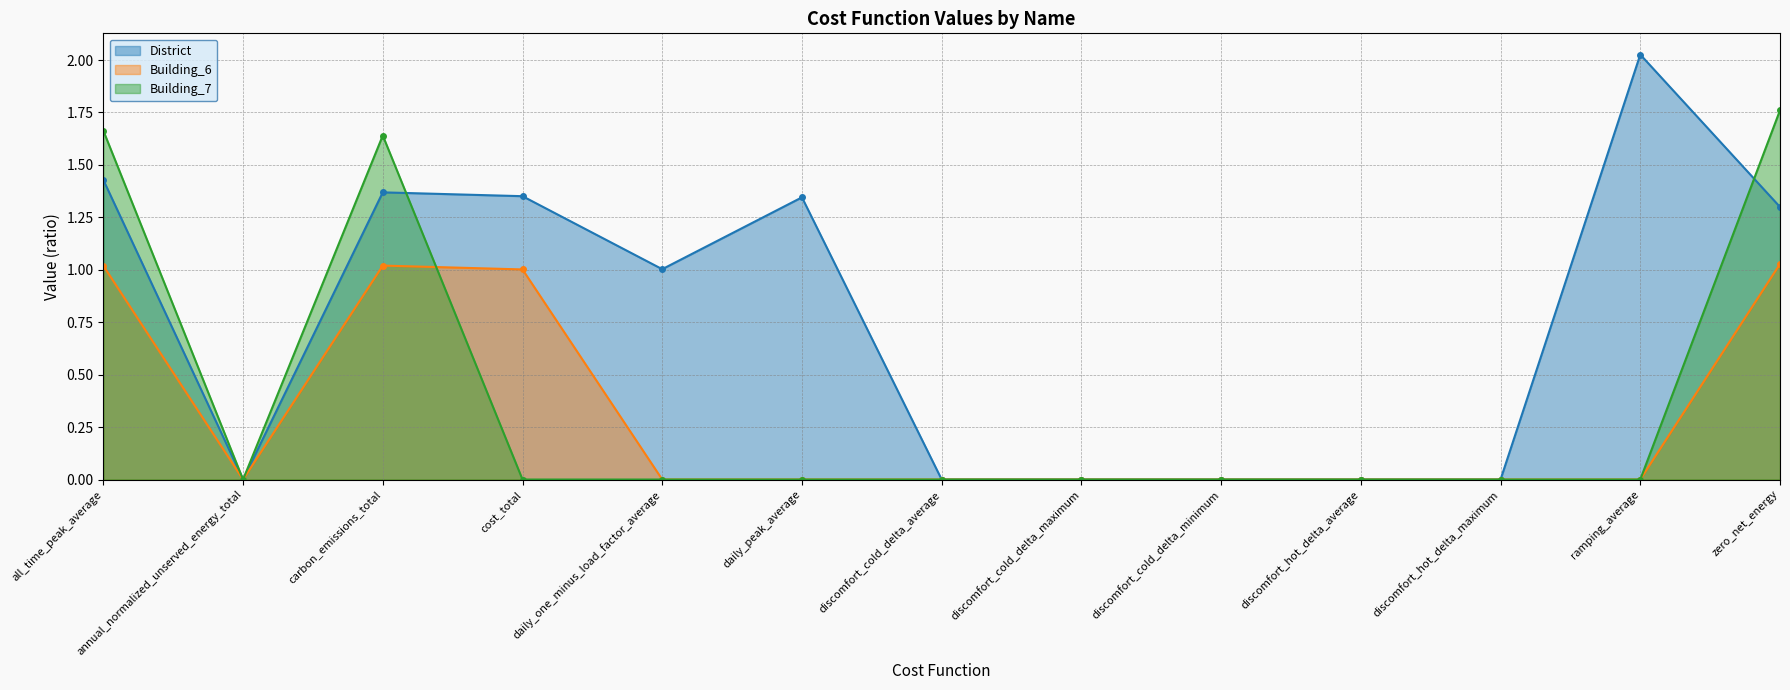

True or false: Building_6 and District cross at least once.

False